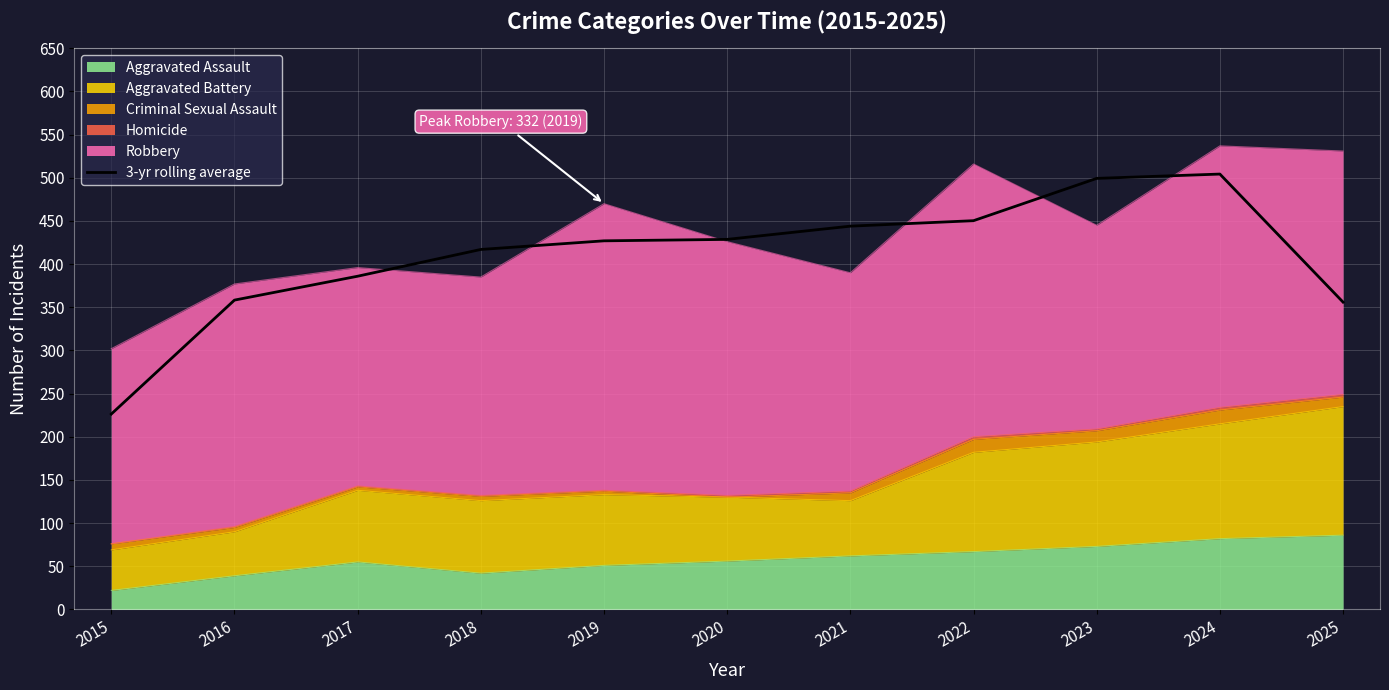

Reading left to right, extract all data points from this chart.

2015=226.3	2016=358.3	2017=386.0	2018=417.0	2019=427.0	2020=428.7	2021=444.0	2022=450.3	2023=499.3	2024=504.3	2025=356.0